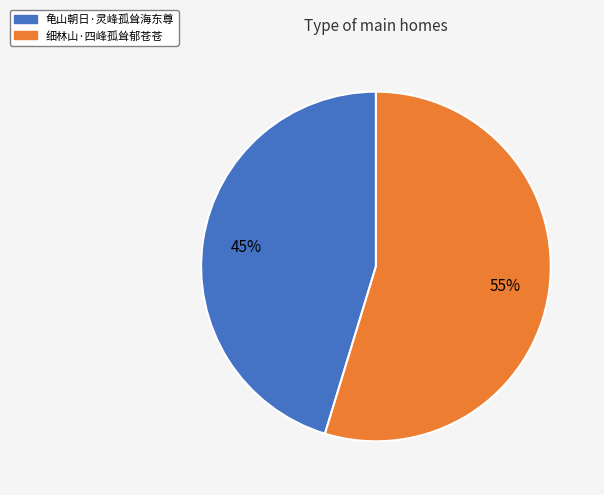

Which category has the smallest portion of the pie?

龟山朝日·灵峰孤耸海东尊